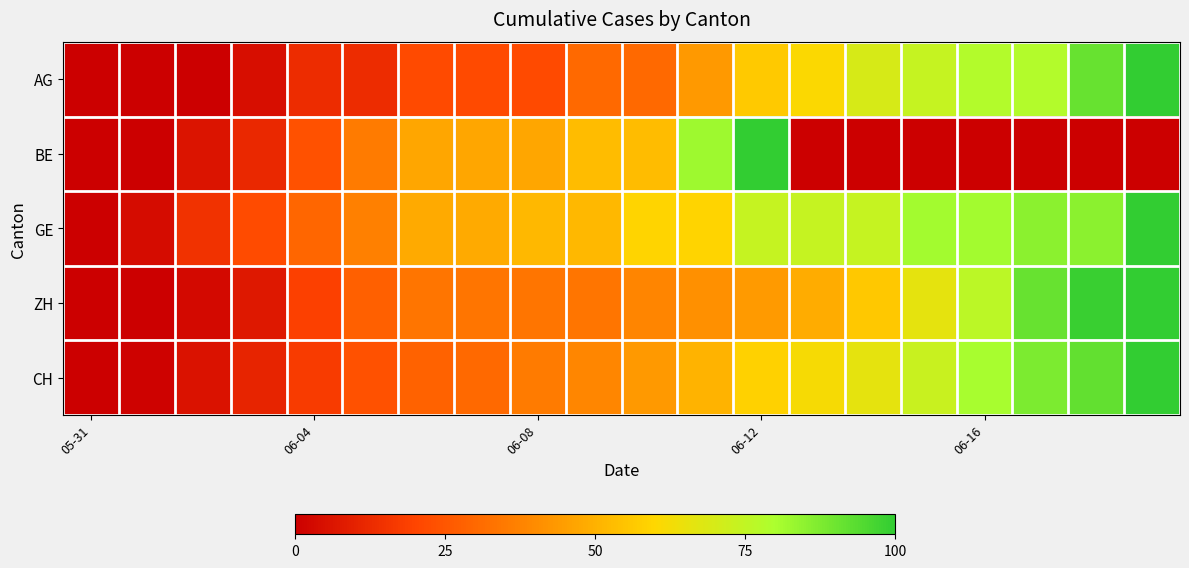

Which category has the lowest value in the BE series?

05-31